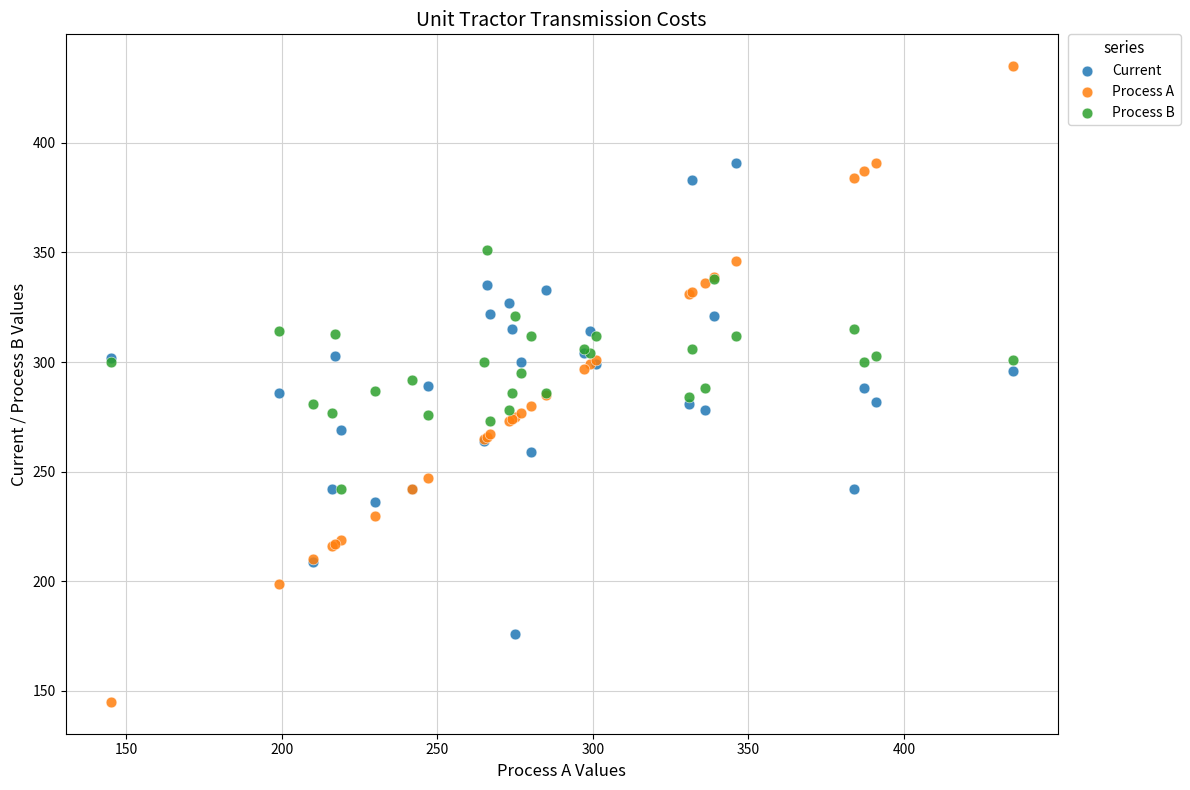

Which series reaches the maximum Y coordinate?

Process A